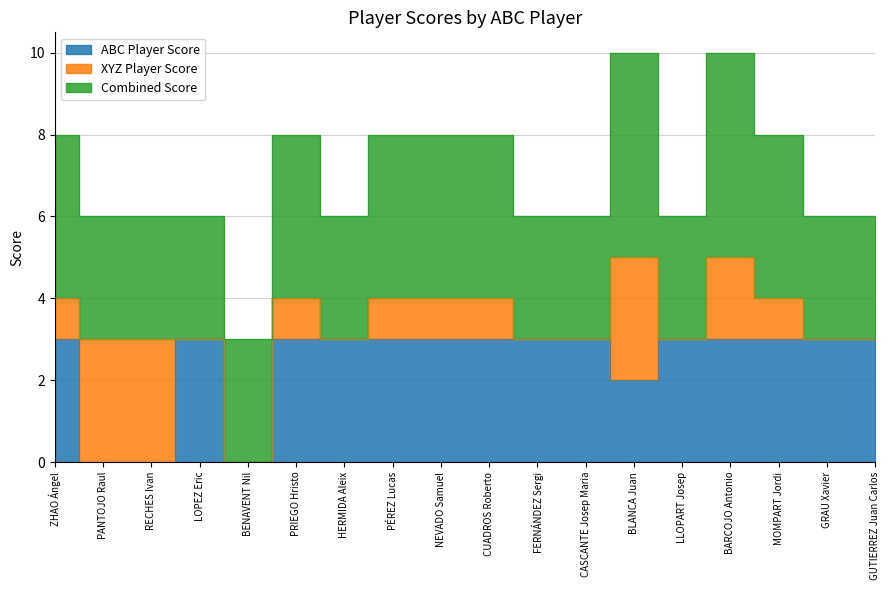

Is the value of ABC Player Score at FERNÁNDEZ Sergi greater than the value of XYZ Player Score at HERMIDA Aleix?

Yes